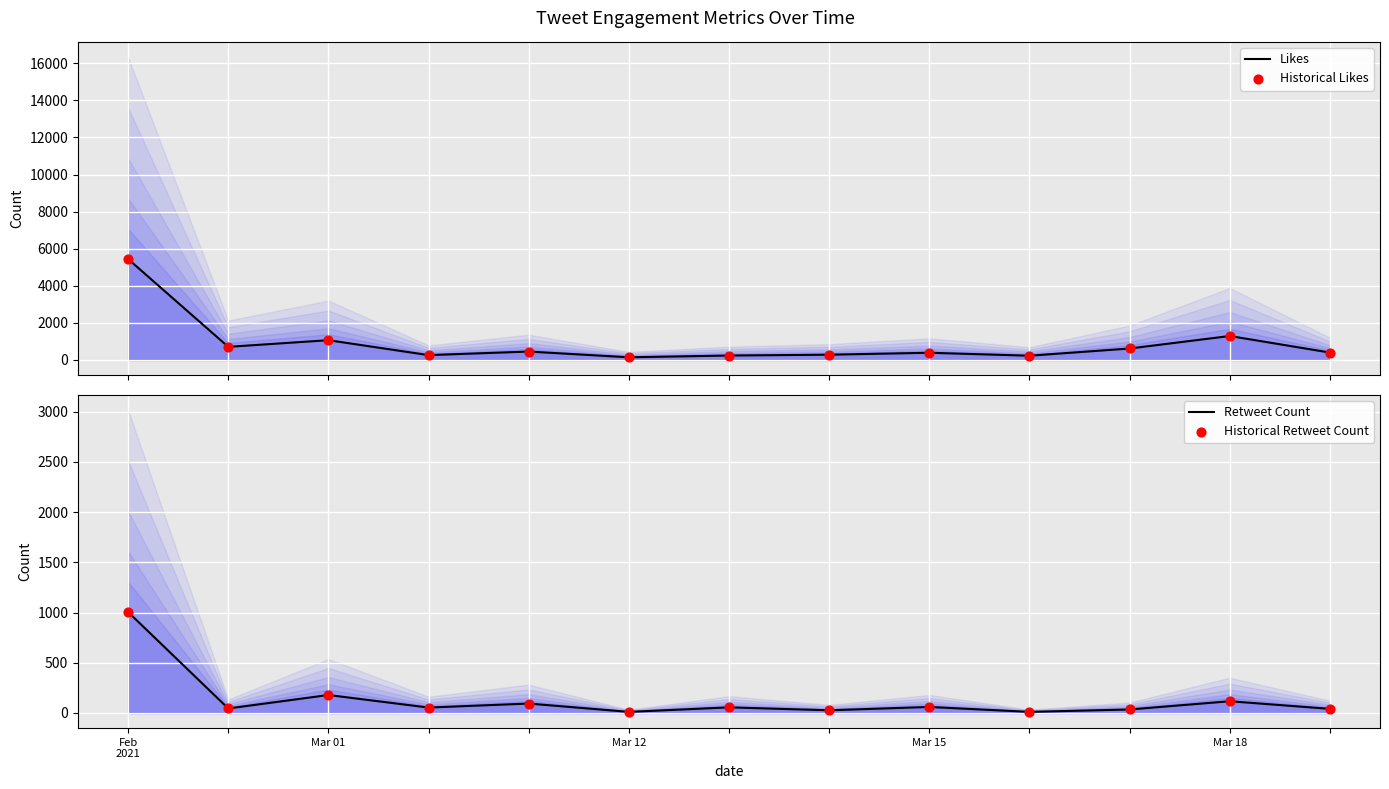

Which series contains the highest Y value?

Likes